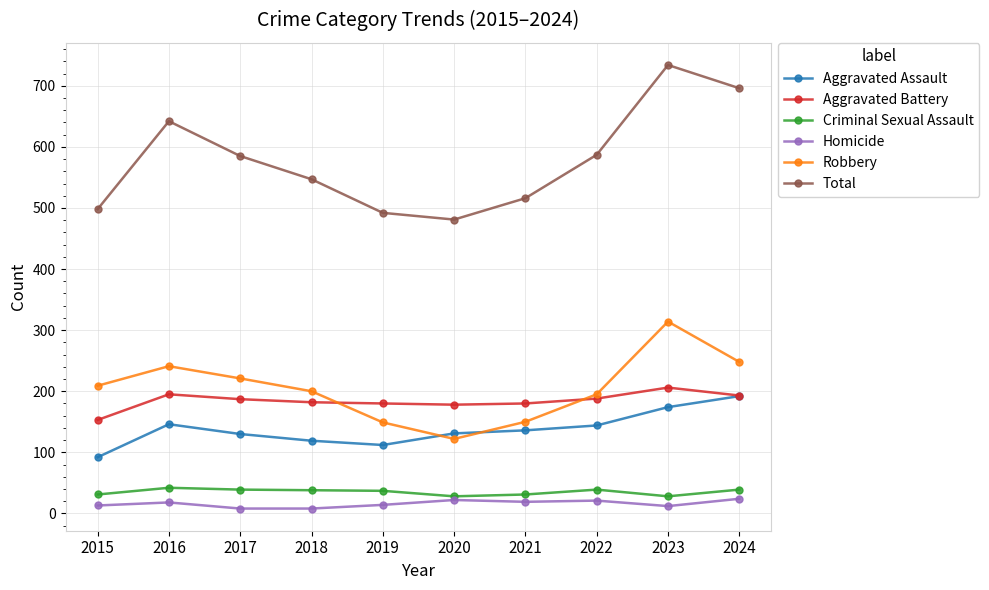

What is the total value across all series at 2019?

984